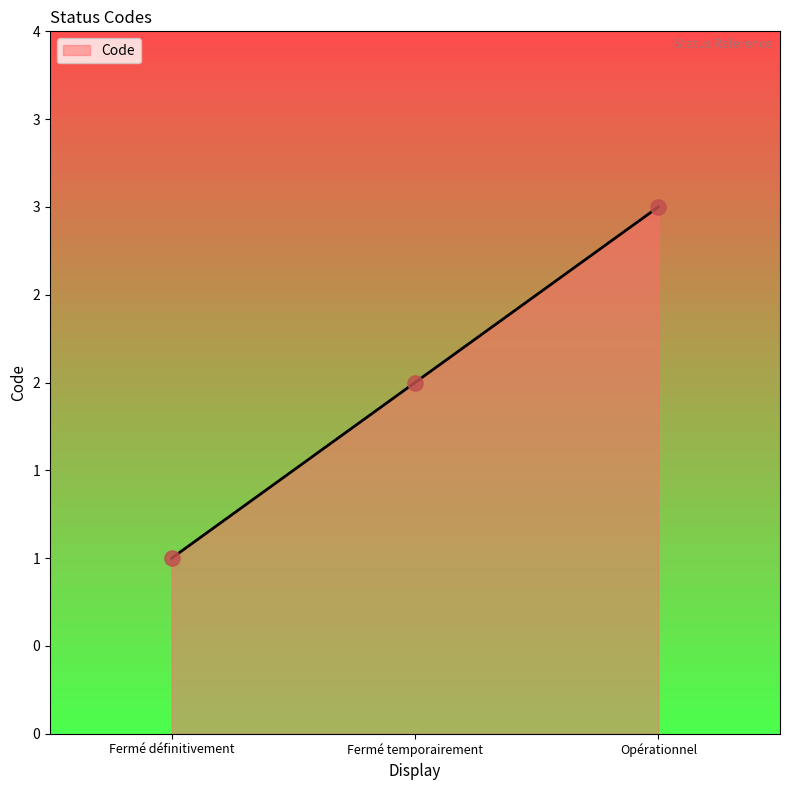

What is the change in value from Fermé temporairement to Opérationnel?

+1